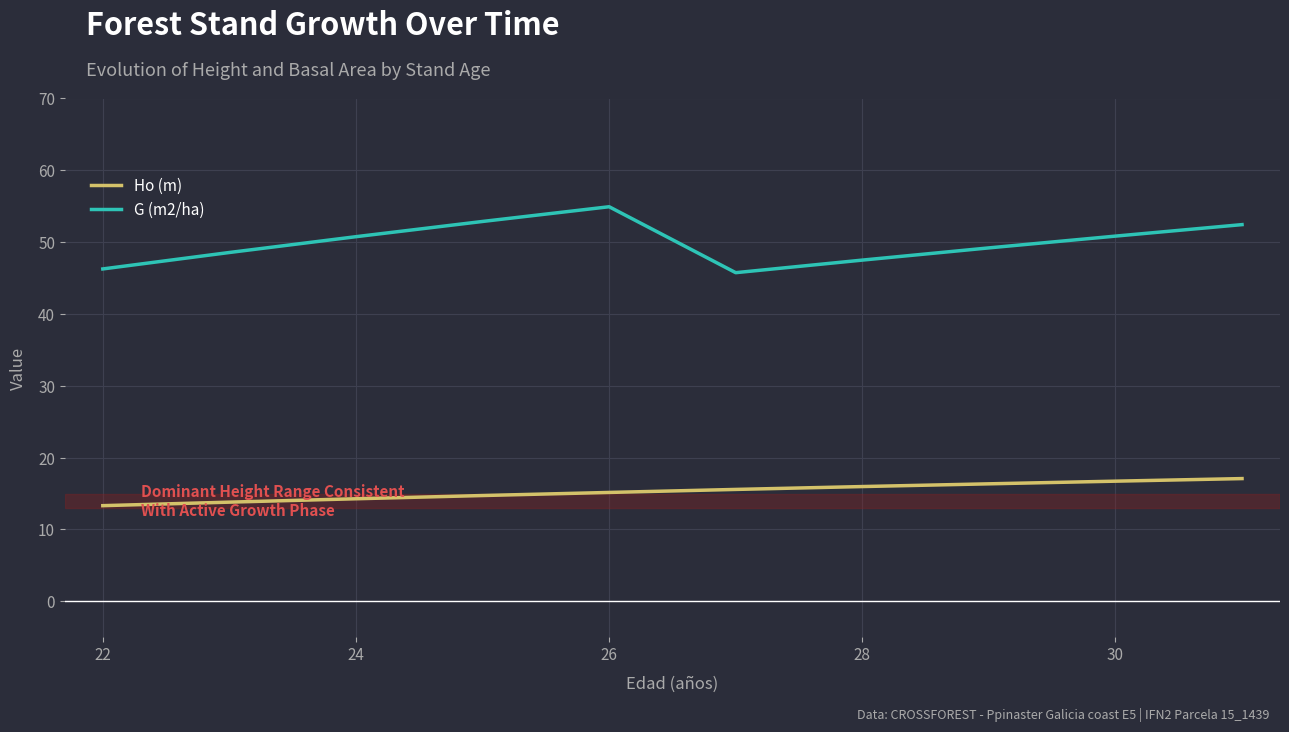

How many distinct data groups are displayed?

2